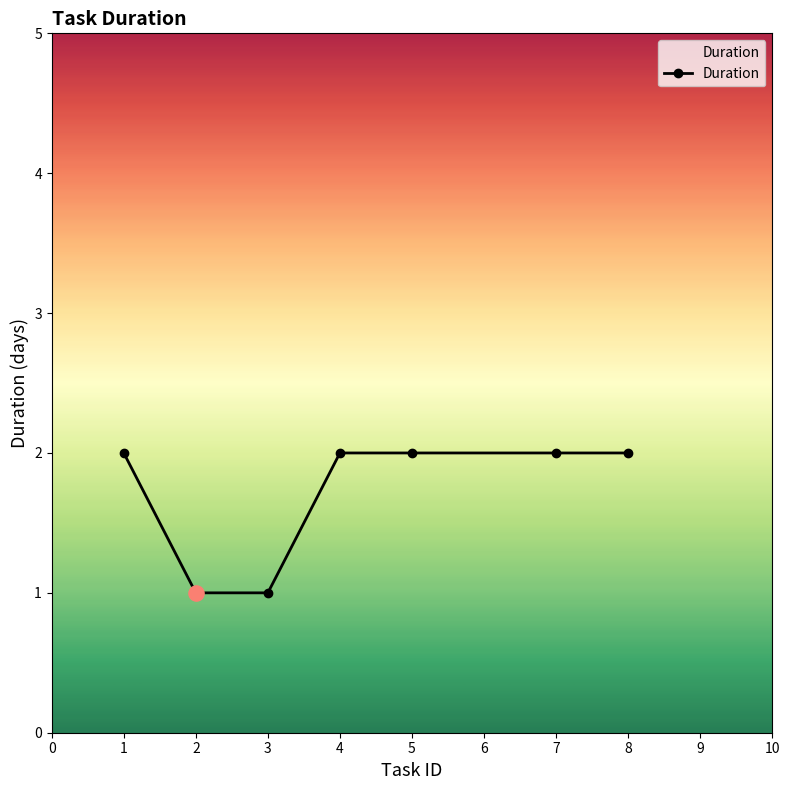

Which has a higher value, 3 or 7?

7